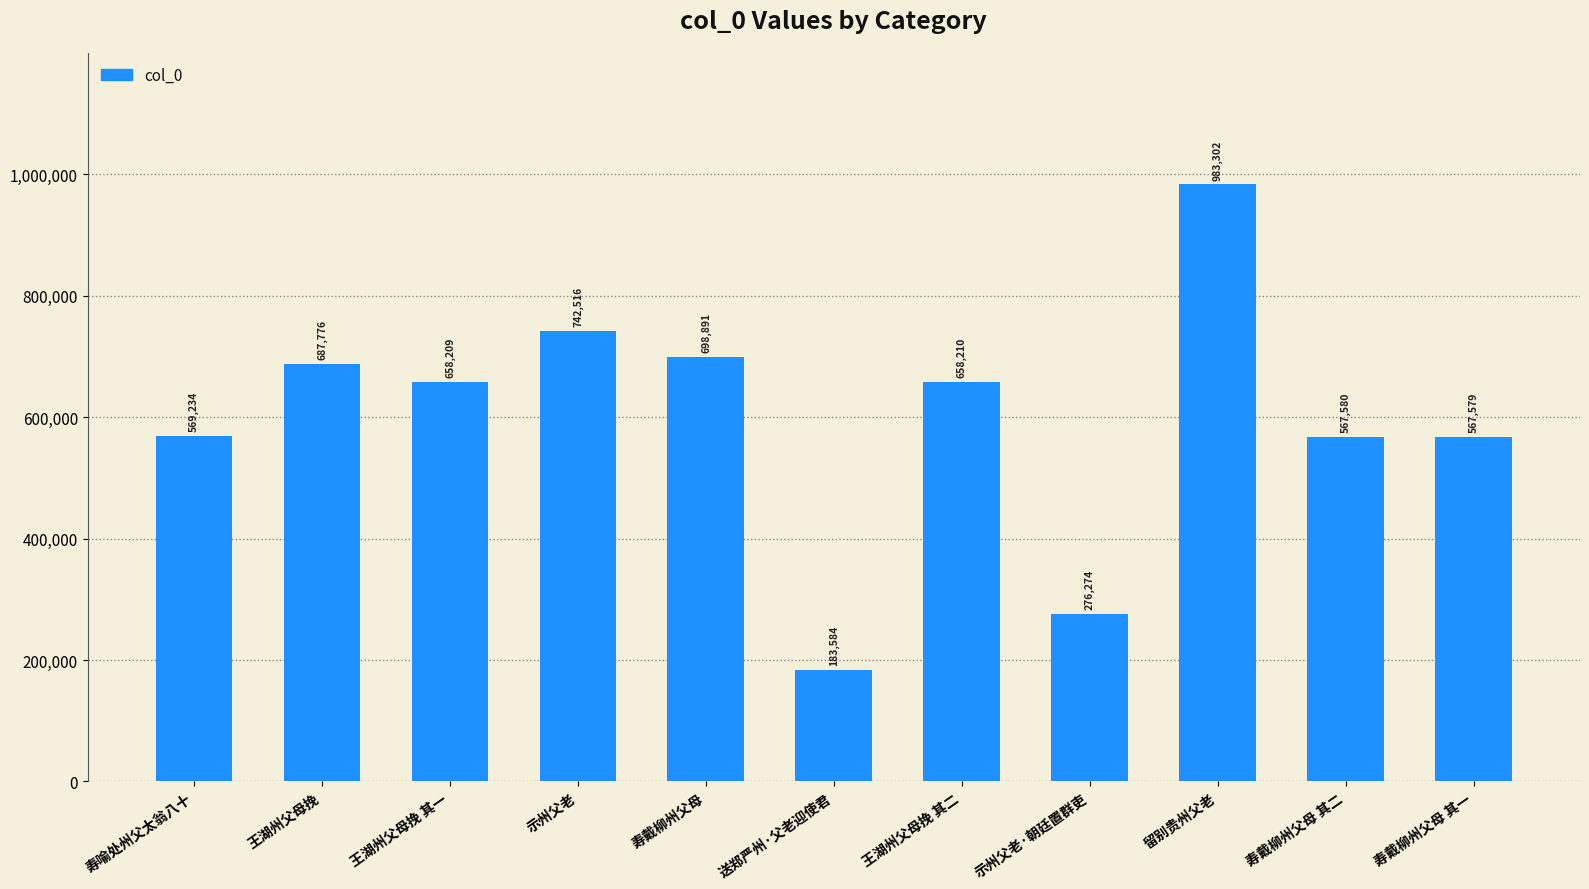

Reading left to right, extract all data points from this chart.

寿喻处州父太翁八十=569234	王湖州父母挽=687776	王湖州父母挽 其一=658209	示州父老=742516	寿戴柳州父母=698891	送郑严州·父老迎使君=183584	王湖州父母挽 其二=658210	示州父老·朝廷置群吏=276274	留别贵州父老=983302	寿戴柳州父母 其二=567580	寿戴柳州父母 其一=567579